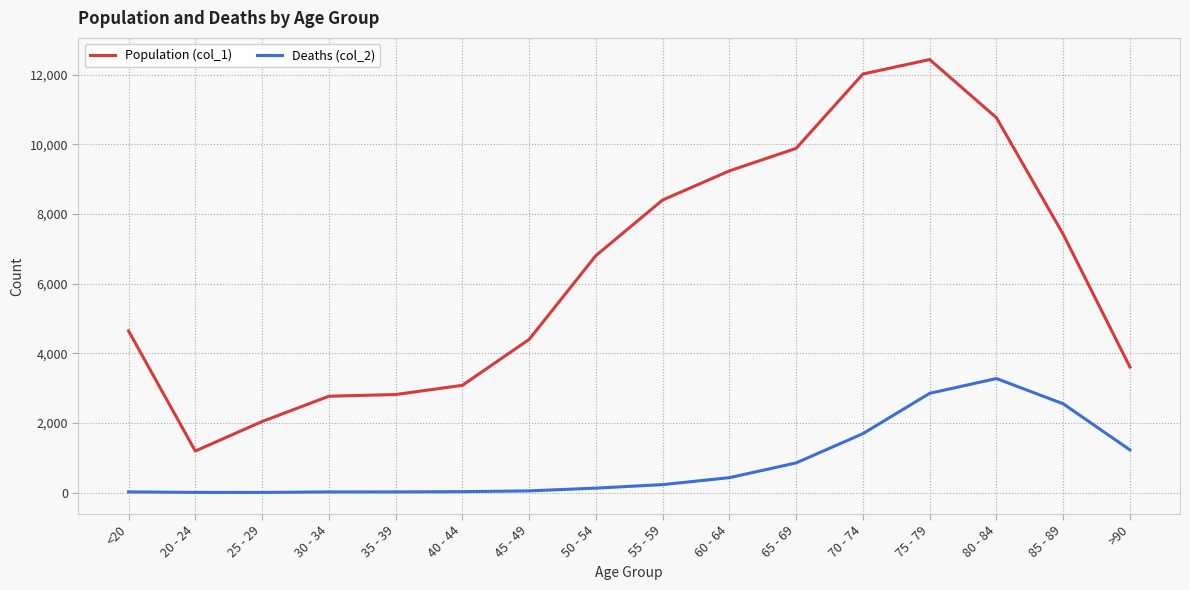

List the series in order of their peak value, lowest first.

Deaths (col_2), Population (col_1)